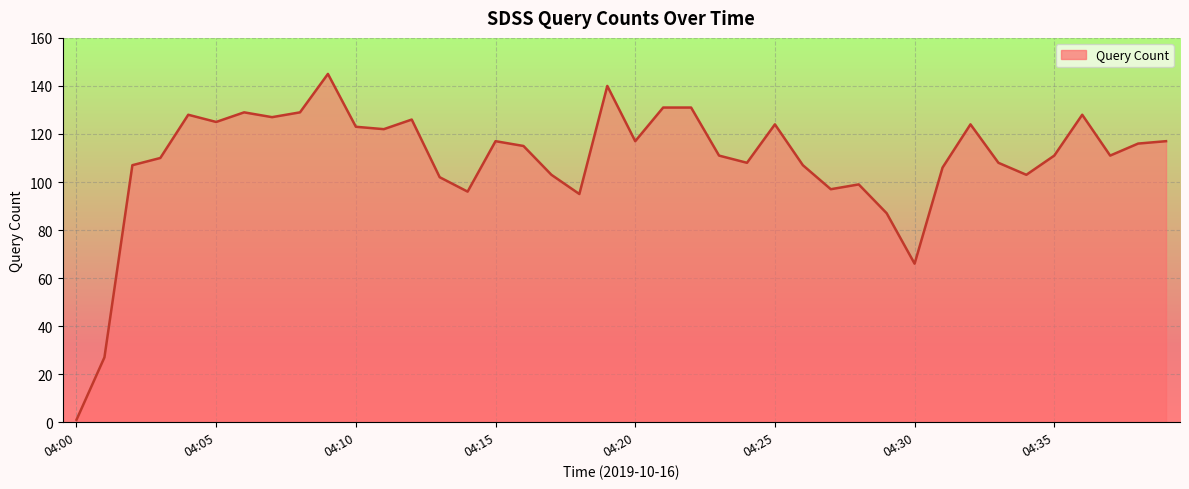

What is the difference between the maximum and minimum values?

144